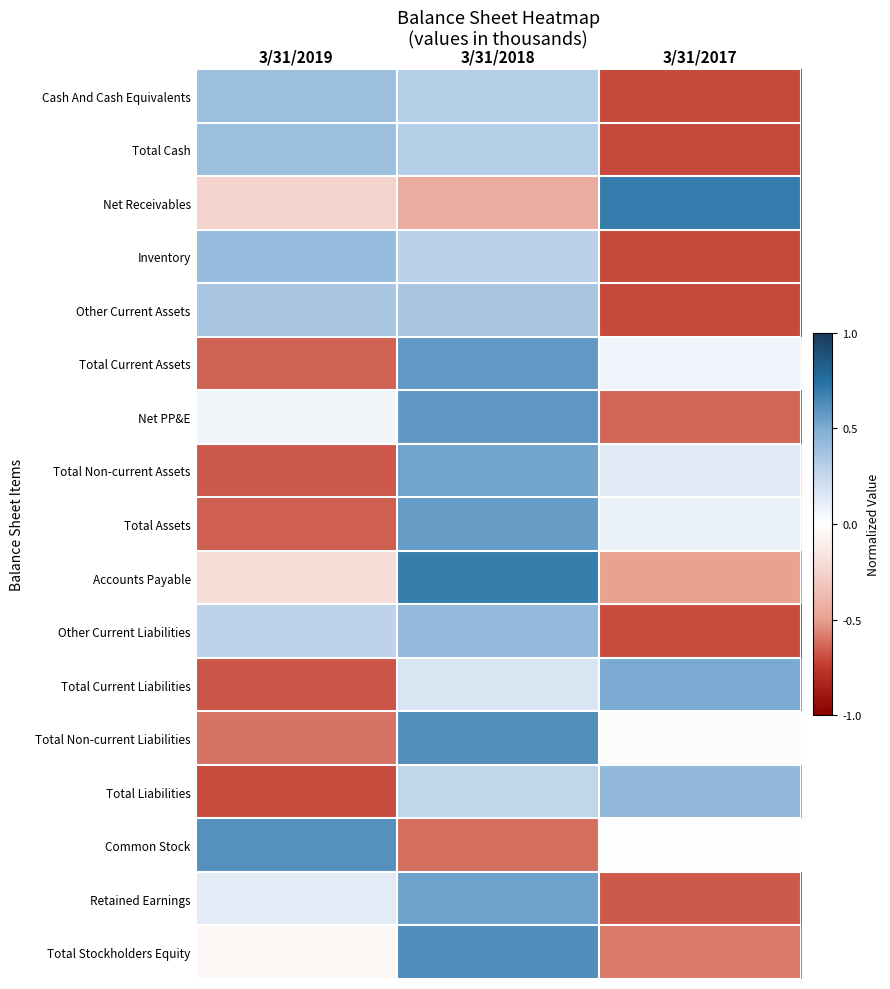

Reading left to right, transcribe all the data shown in this chart.

Cash And Cash Equivalents: 3/31/2019=0.4	3/31/2018=0.3	3/31/2017=-0.7
Total Cash: 3/31/2019=0.4	3/31/2018=0.3	3/31/2017=-0.7
Net Receivables: 3/31/2019=-0.3	3/31/2018=-0.4	3/31/2017=0.7
Inventory: 3/31/2019=0.4	3/31/2018=0.3	3/31/2017=-0.7
Other Current Assets: 3/31/2019=0.4	3/31/2018=0.4	3/31/2017=-0.7
Total Current Assets: 3/31/2019=-0.6	3/31/2018=0.6	3/31/2017=0.1
Net PP&E: 3/31/2019=0.1	3/31/2018=0.6	3/31/2017=-0.6
Total Non-current Assets: 3/31/2019=-0.7	3/31/2018=0.5	3/31/2017=0.1
Total Assets: 3/31/2019=-0.7	3/31/2018=0.6	3/31/2017=0.1
Accounts Payable: 3/31/2019=-0.2	3/31/2018=0.7	3/31/2017=-0.5
Other Current Liabilities: 3/31/2019=0.3	3/31/2018=0.4	3/31/2017=-0.7
Total Current Liabilities: 3/31/2019=-0.7	3/31/2018=0.2	3/31/2017=0.5
Total Non-current Liabilities: 3/31/2019=-0.6	3/31/2018=0.6	3/31/2017=-0.0
Total Liabilities: 3/31/2019=-0.7	3/31/2018=0.3	3/31/2017=0.4
Common Stock: 3/31/2019=0.6	3/31/2018=-0.6	3/31/2017=0.0
Retained Earnings: 3/31/2019=0.1	3/31/2018=0.5	3/31/2017=-0.7
Total Stockholders Equity: 3/31/2019=-0.0	3/31/2018=0.6	3/31/2017=-0.6